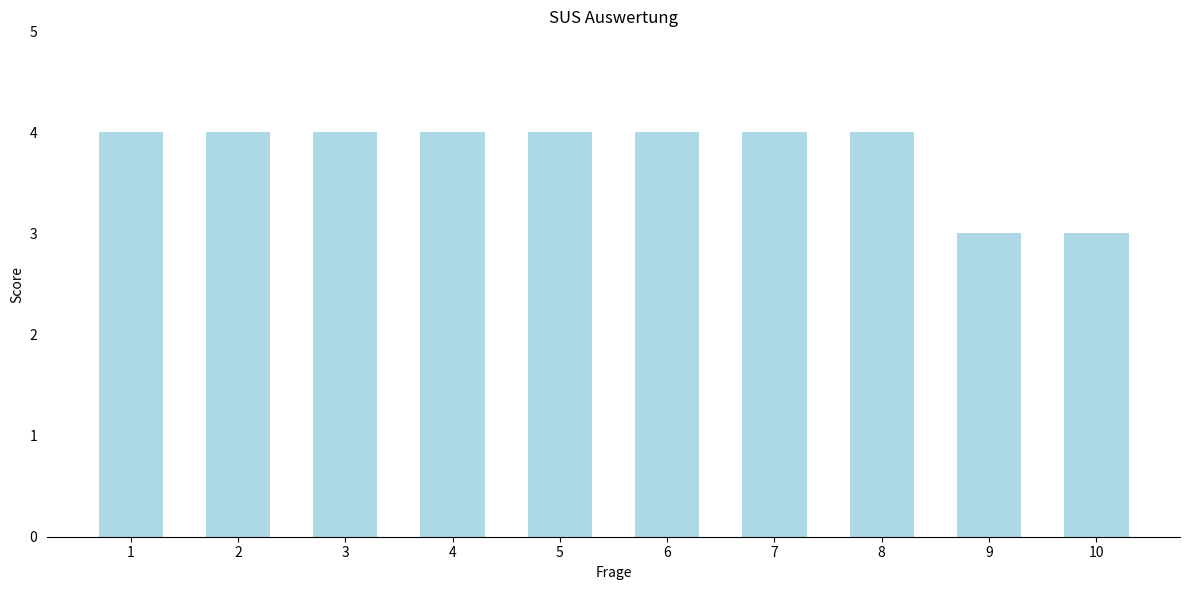

What is the greatest value displayed?

4